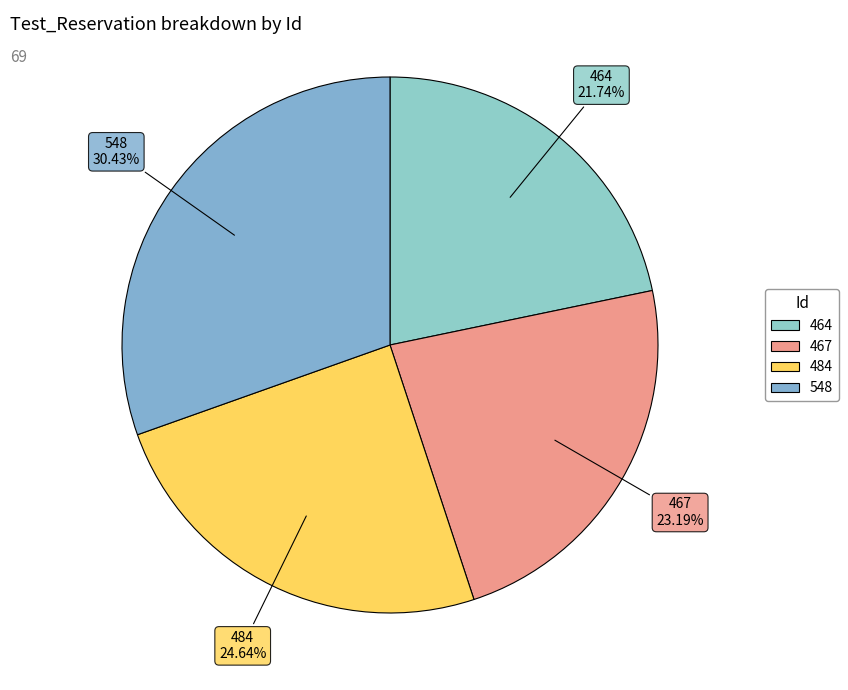

Which slice is the largest?

548